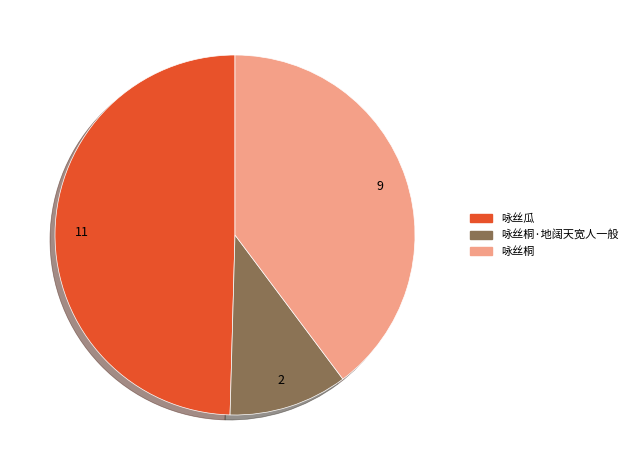

Is there a majority slice in this chart?

No